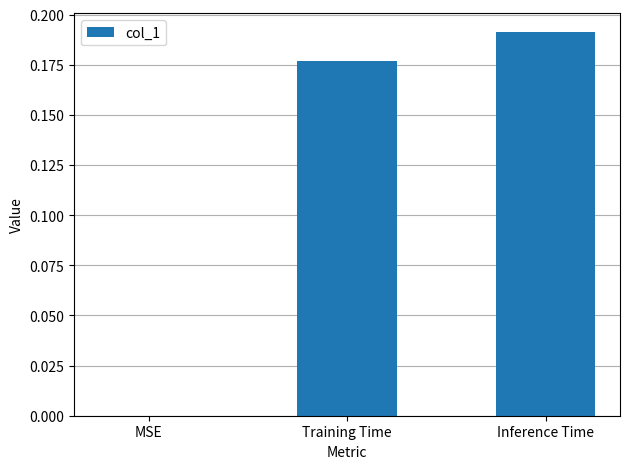

What is the average value?

0.1